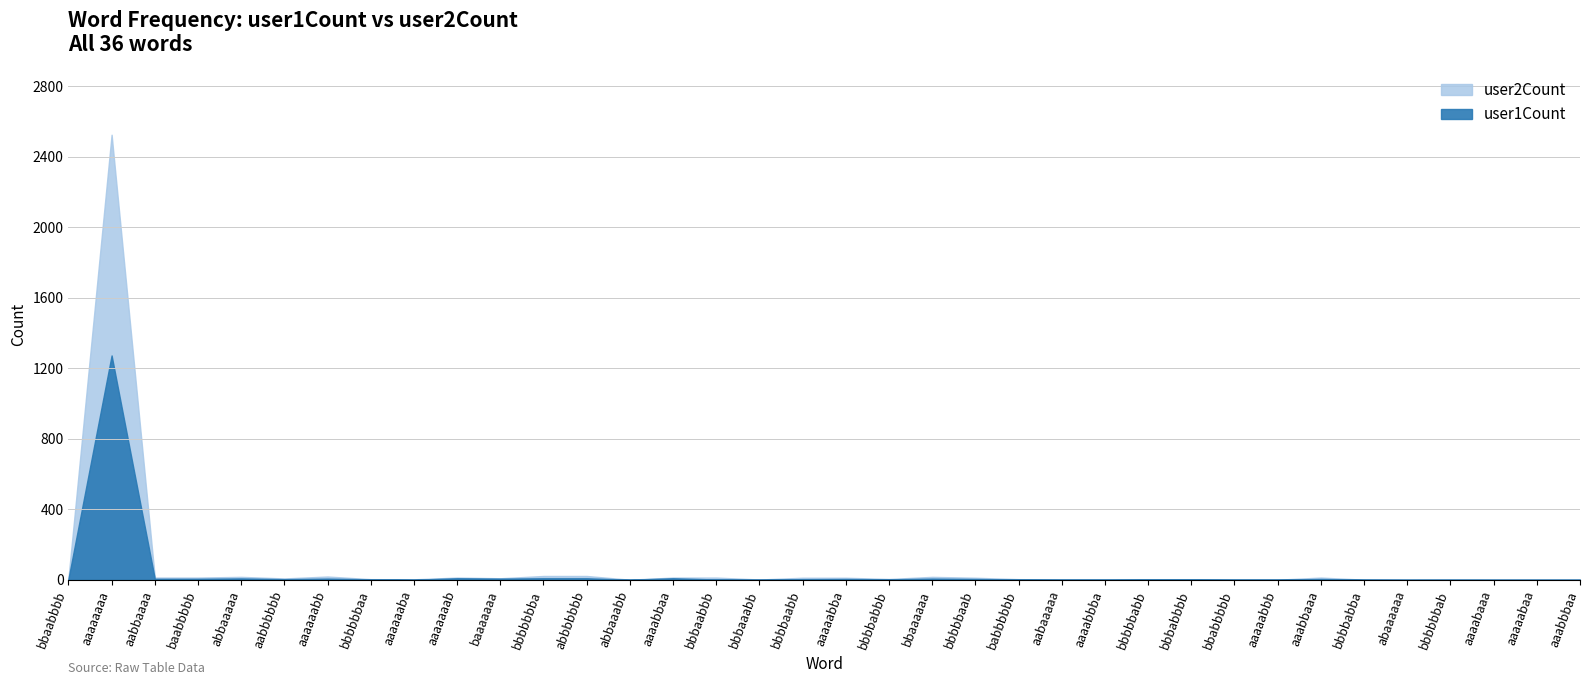

Where is the first local minimum for user2Count?

aabbbbbb